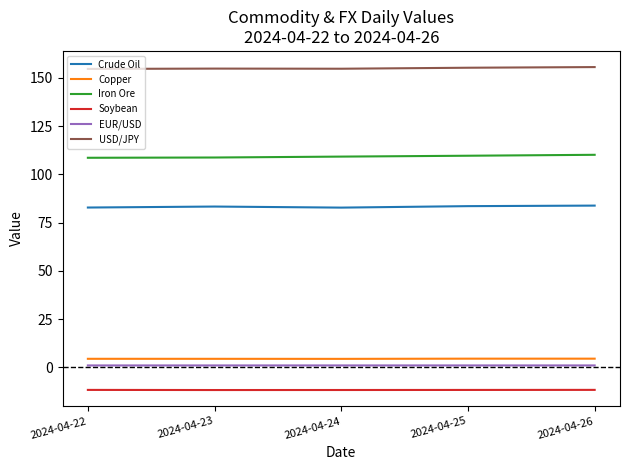

What is the maximum value for Soybean?

-11.6